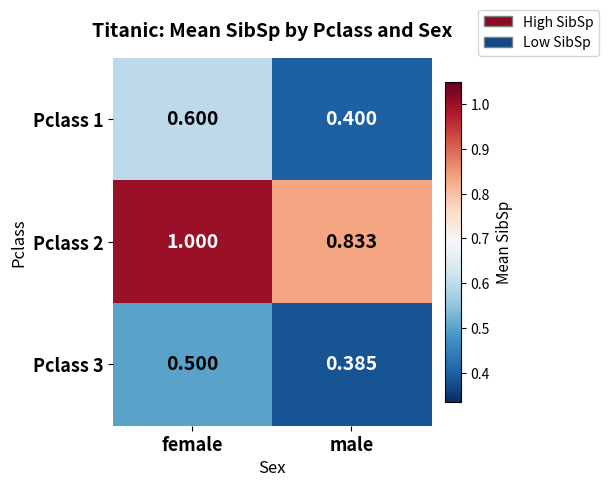

At which category does the chart reach its peak across all series?

female